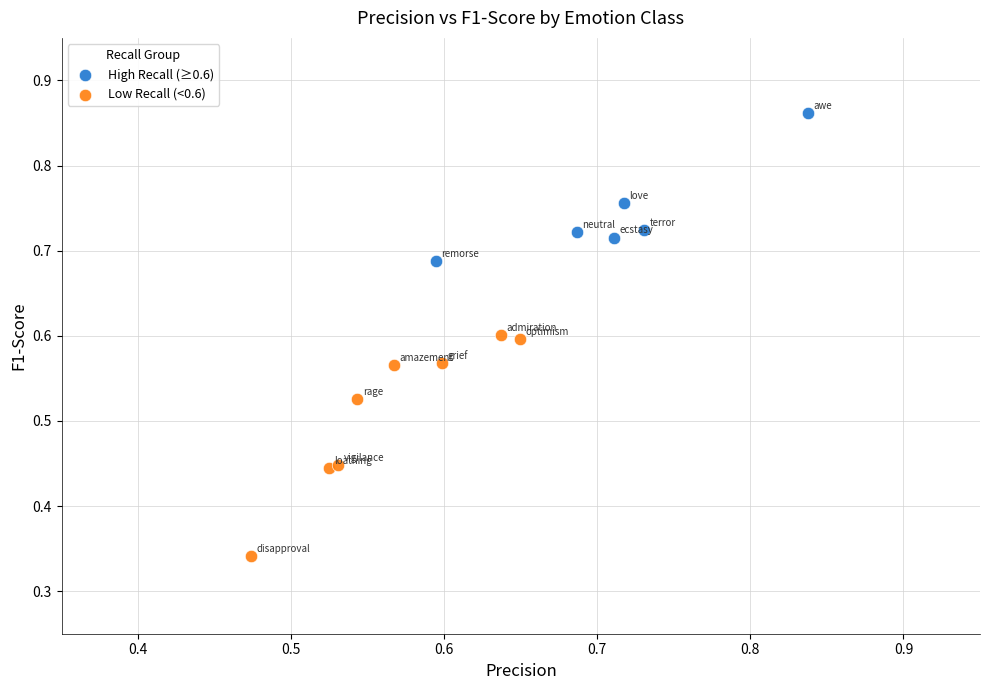

What are all the series names shown in the legend?

High Recall (≥0.6), Low Recall (<0.6)